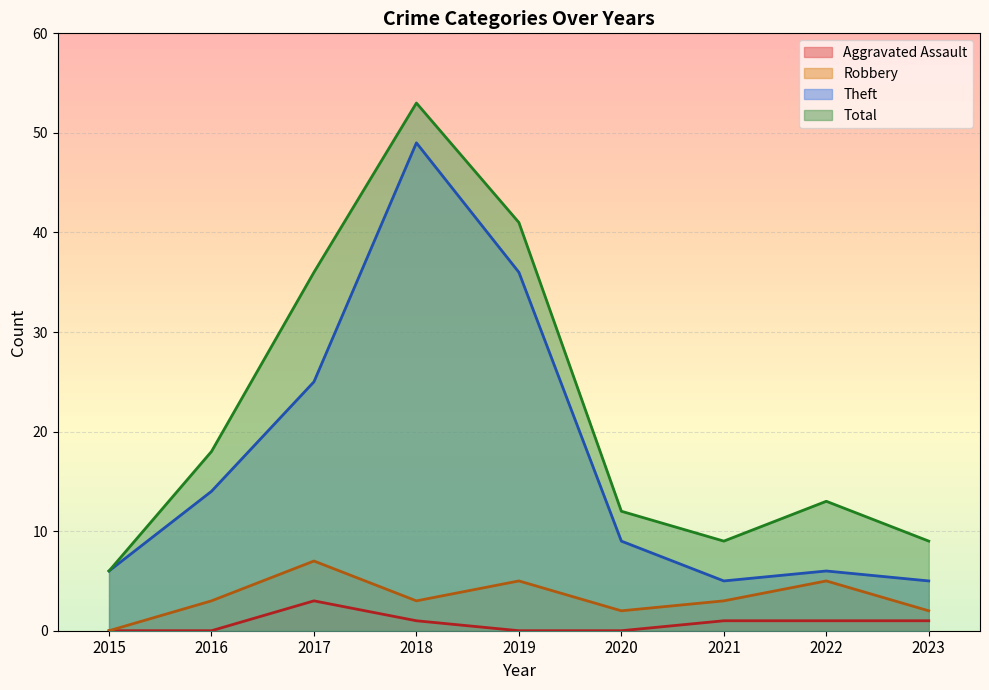

True or false: Theft has a value of 14 at 2016.

True